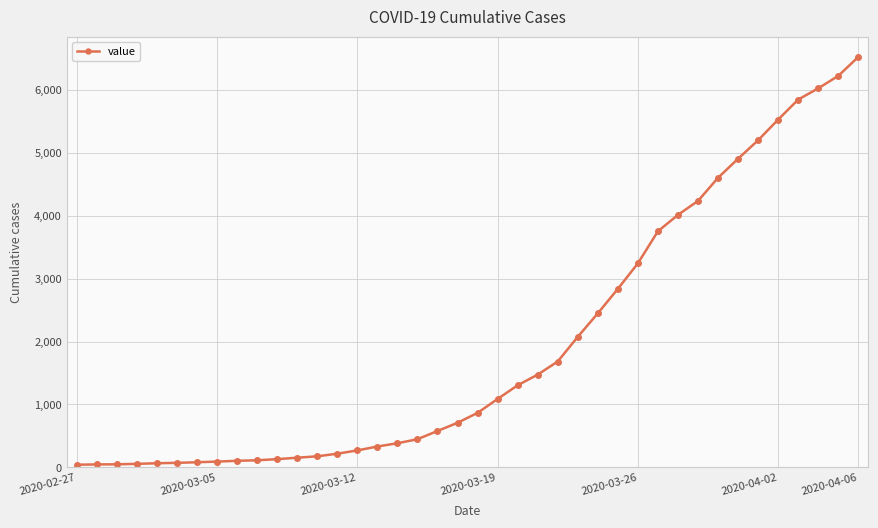

What is the sum of all values?

78009